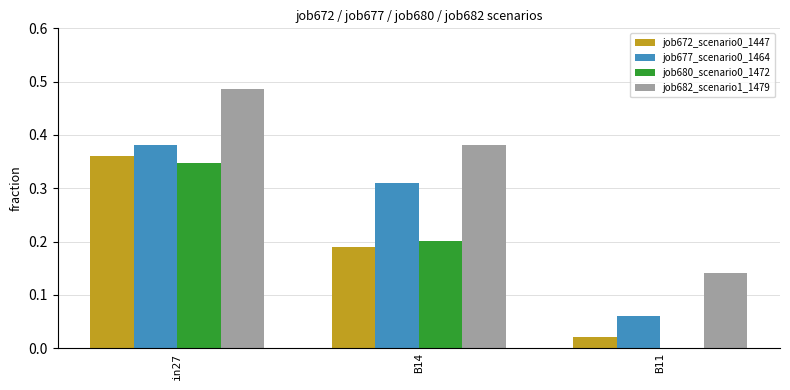

True or false: job680_scenario0_1472 has a value of 0.1 at in27.

False